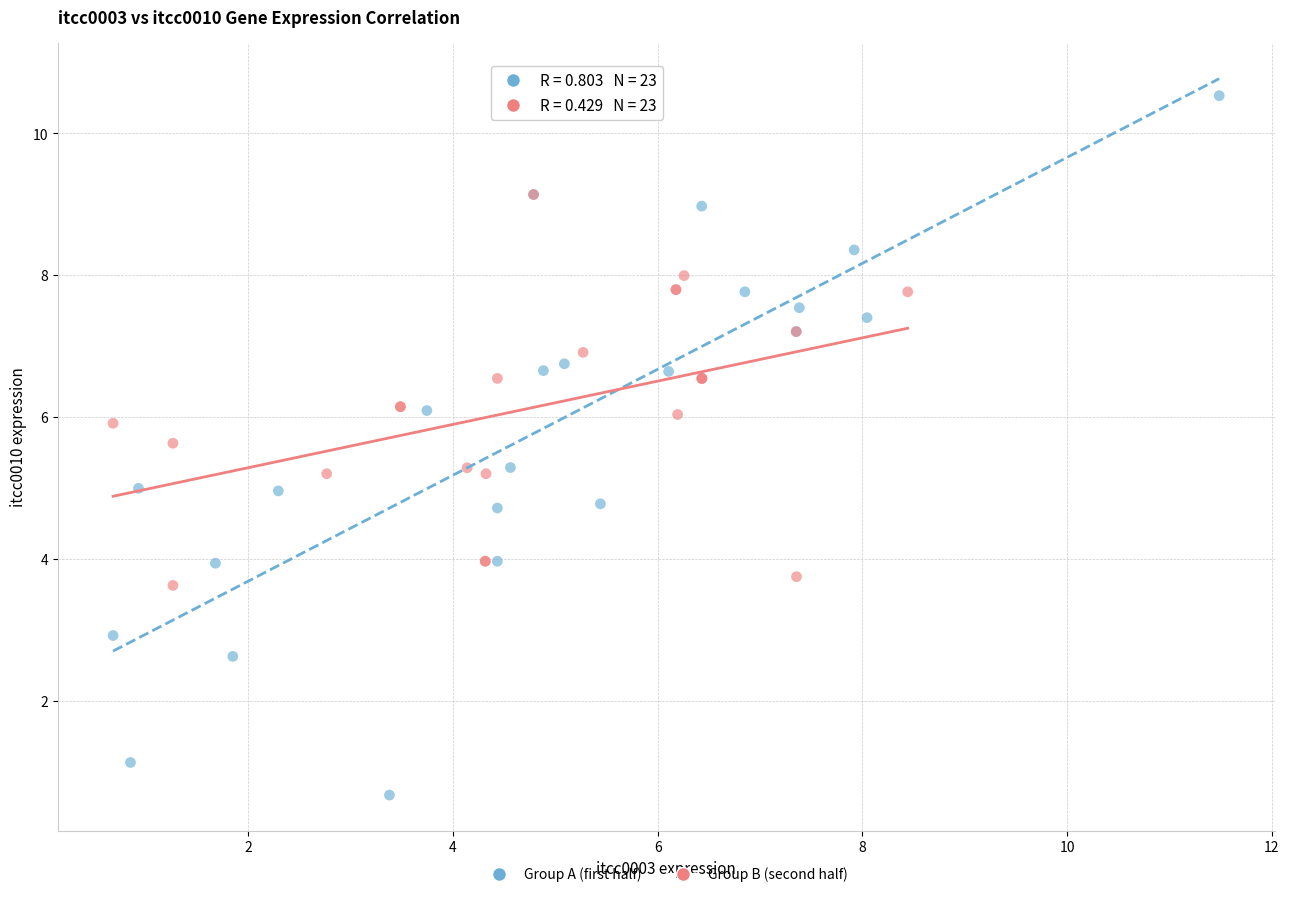

Which series contains the lowest Y value?

Group A (first half)